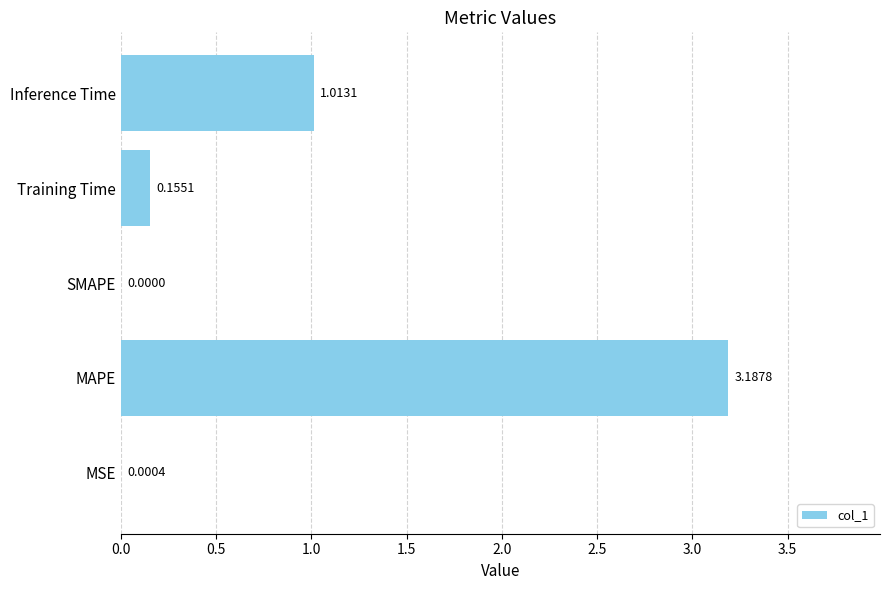

At which label is the value closest to 1?

Inference Time